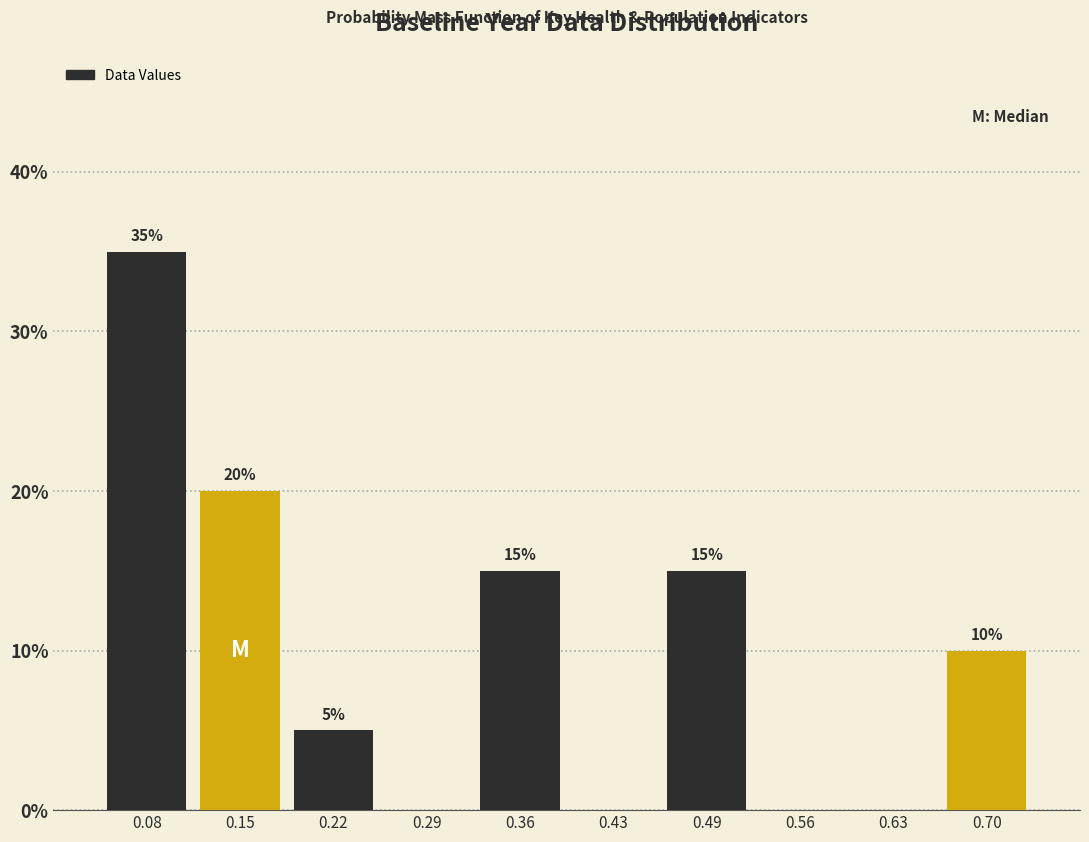

Over which range of the x-axis is the bar tallest?

0.05 to 0.12